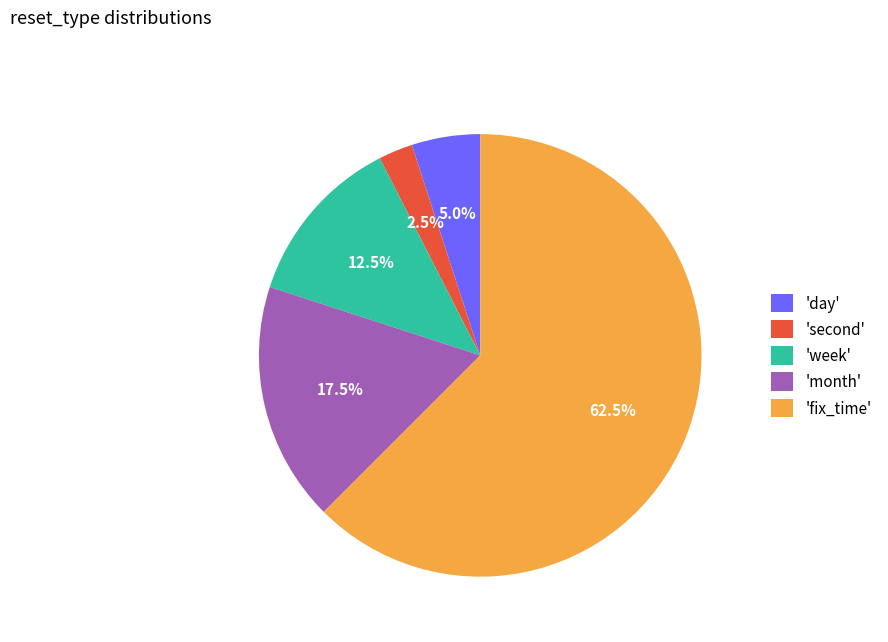

What is the largest slice in the pie chart?

'fix_time'